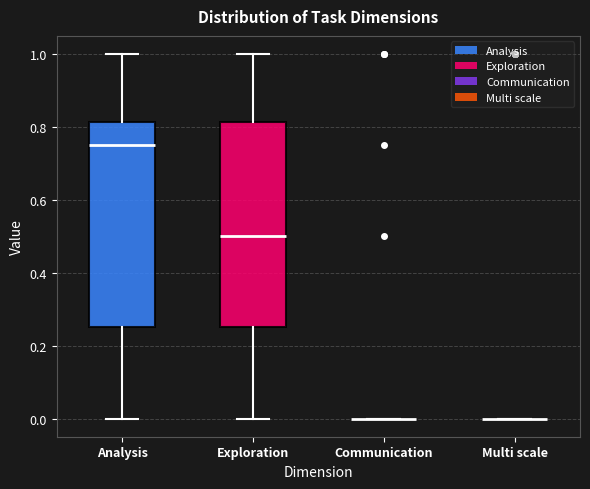

Reading left to right, transcribe this box plot: for each box, give where its median line is, the range the box spans, and where its two whiskers end, as read against the y-axis. The values are not printed on the chart, so give them approximately, as read against the axis.

Analysis: median 0.76, box 0.26 to 0.82, whiskers 0.00 to 1.00
Exploration: median 0.50, box 0.26 to 0.82, whiskers 0.00 to 1.00
Communication: box collapsed to a line at 0.00, whiskers 0.00 to 0.00
Multi scale: box collapsed to a line at 0.00, whiskers 0.00 to 0.00